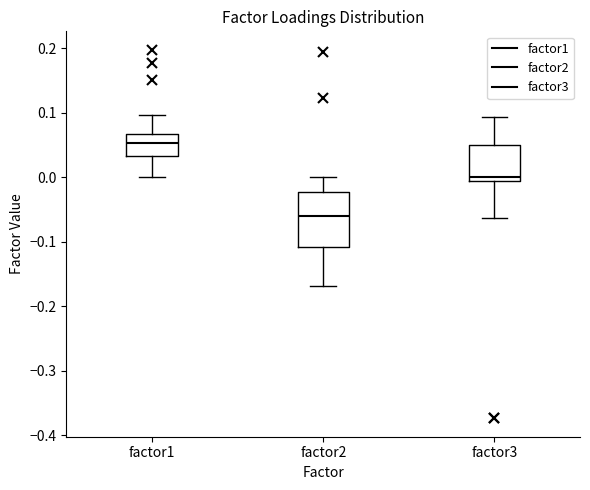

Which box's median line is the lowest?

factor2